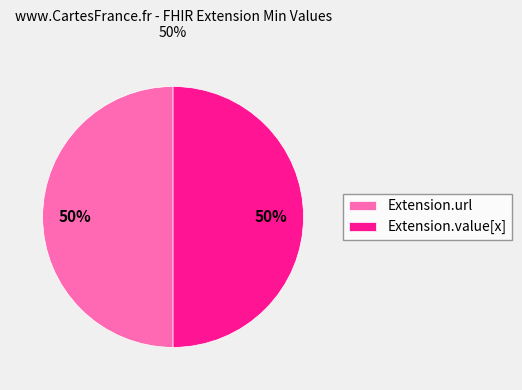

Is it true that Extension.url is 37% of the pie?

False